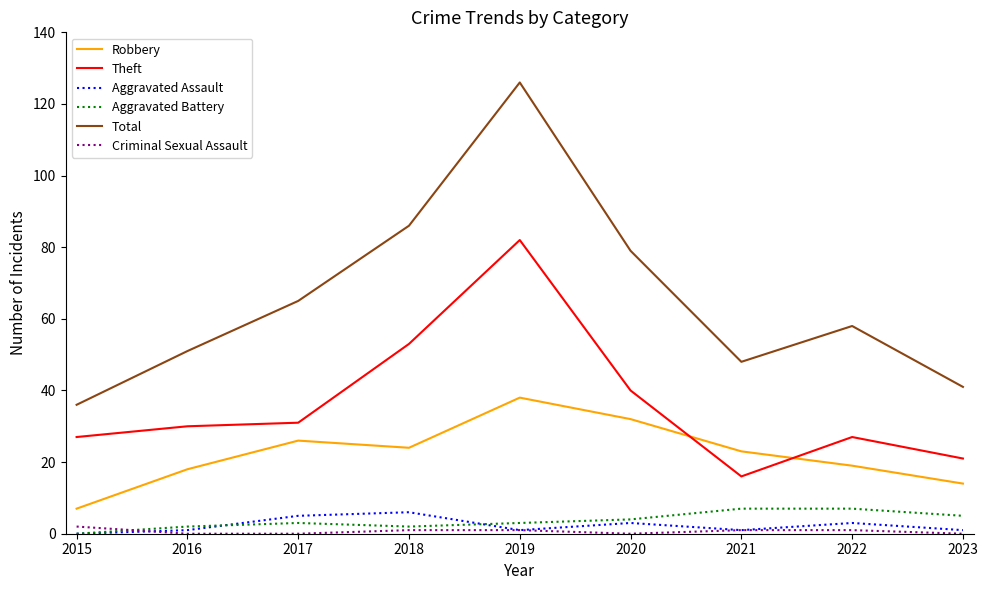

What is the difference between the maximum and minimum values in the Theft series?

66